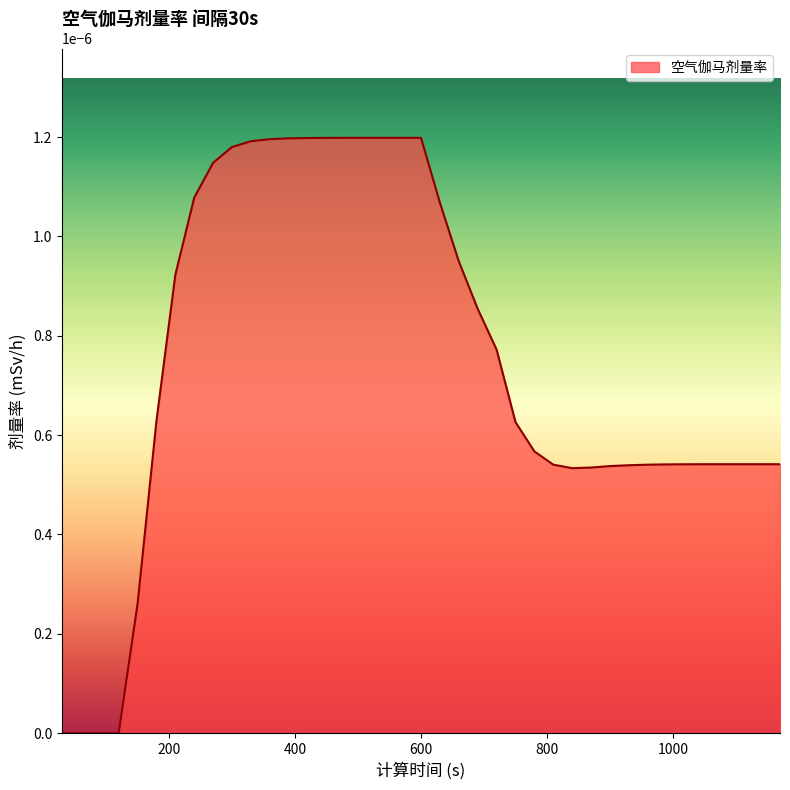

How many lines are shown in the chart?

1